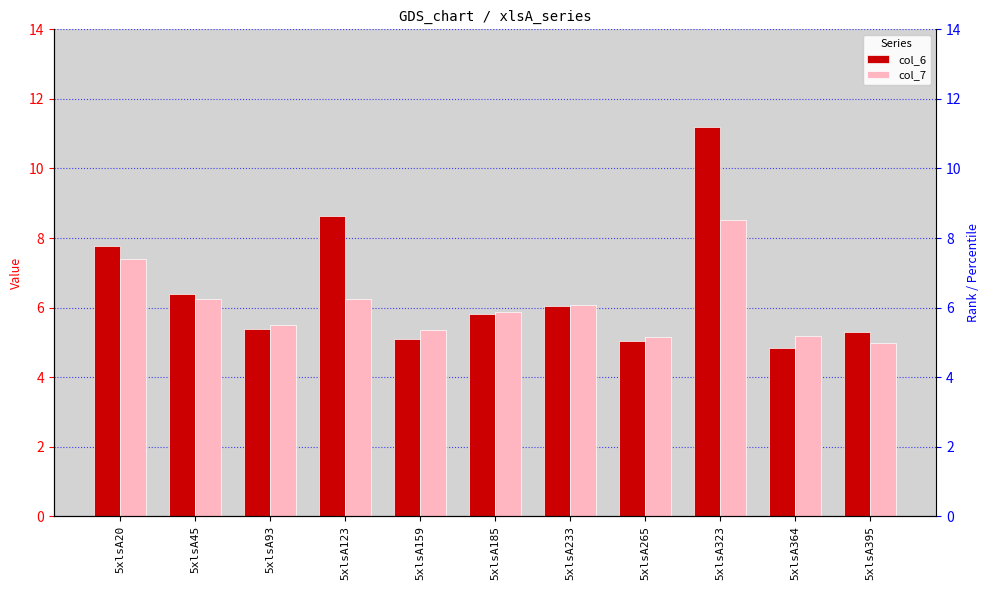

At which label does col_7 reach its peak?

5xlsA323